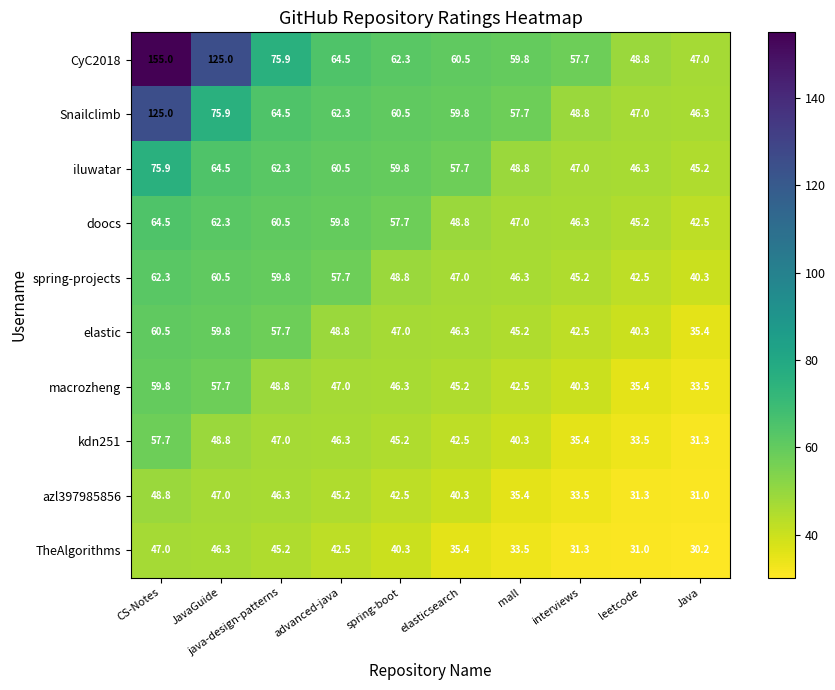

Which label corresponds to the smallest value in the chart?

Java